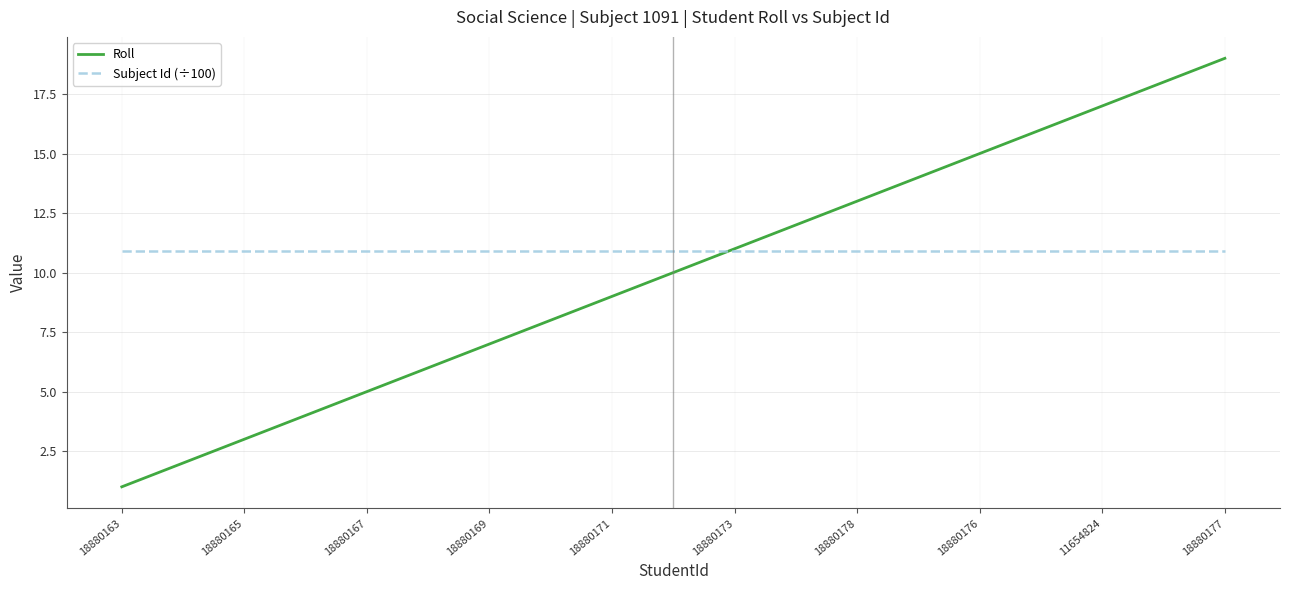

What is the minimum value shown in the chart?

1.0